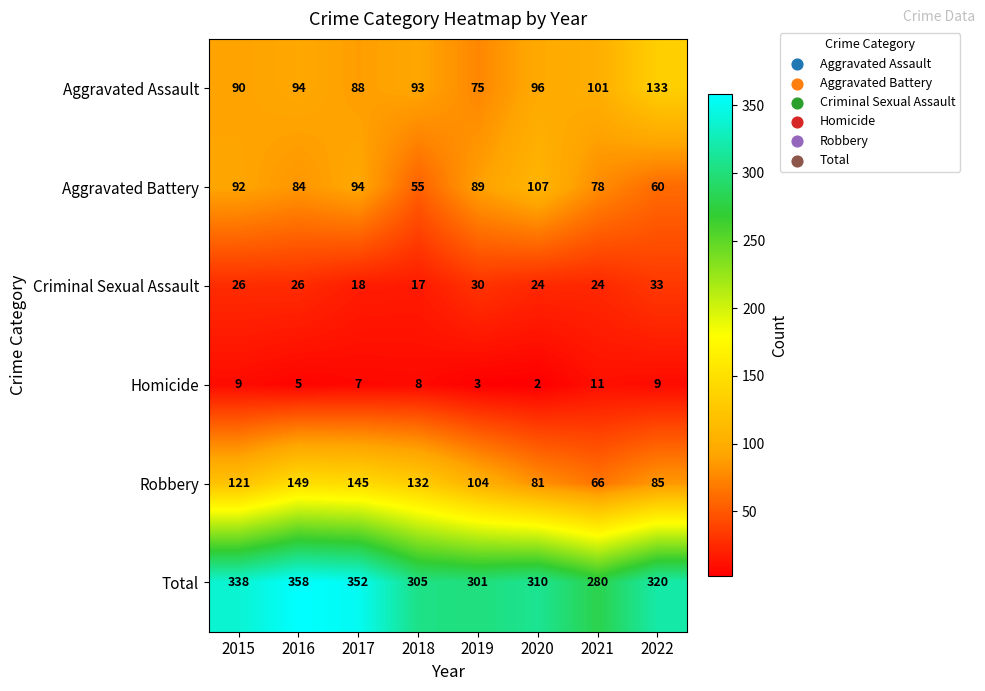

True or false: Aggravated Assault has a value of 94 at 2016.

True